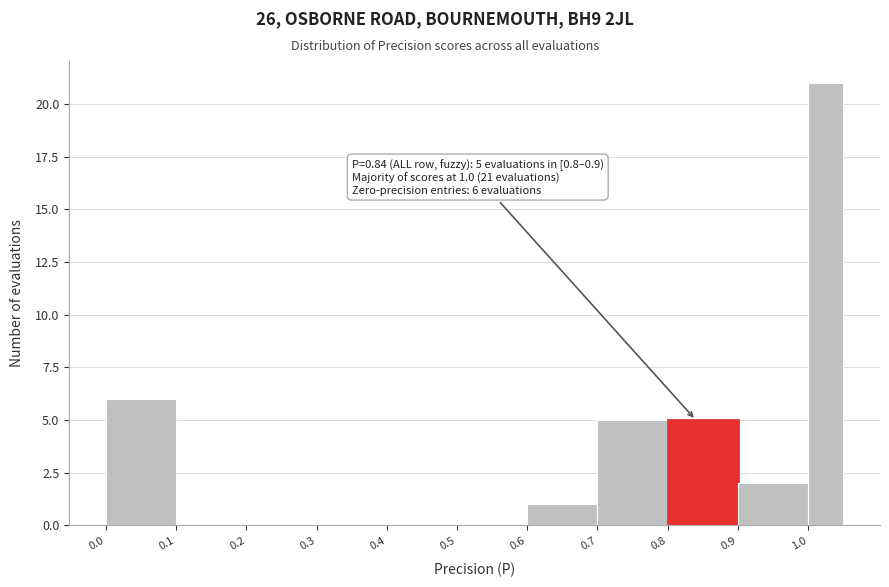

Which range on the x-axis has the tallest bar?

1.00 to 1.05